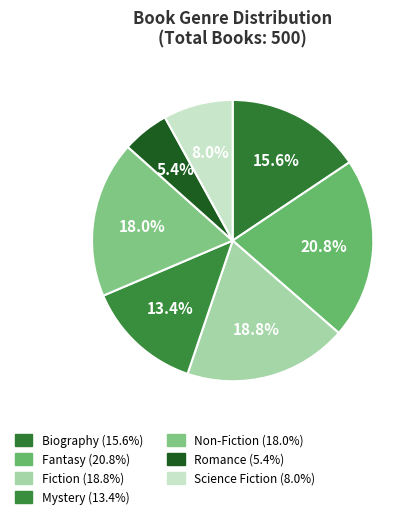

What percentage is the Fiction slice, to the nearest percent?

19%